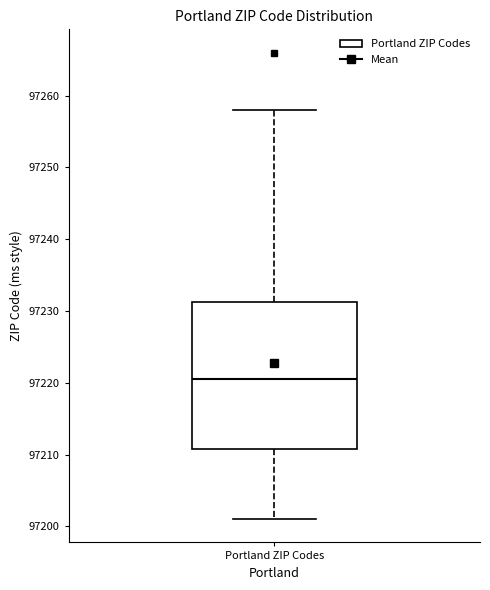

Where does the upper whisker of the box for Portland ZIP Codes end on the y-axis? The values are not printed on the chart, so give them approximately, as read against the axis.

97258